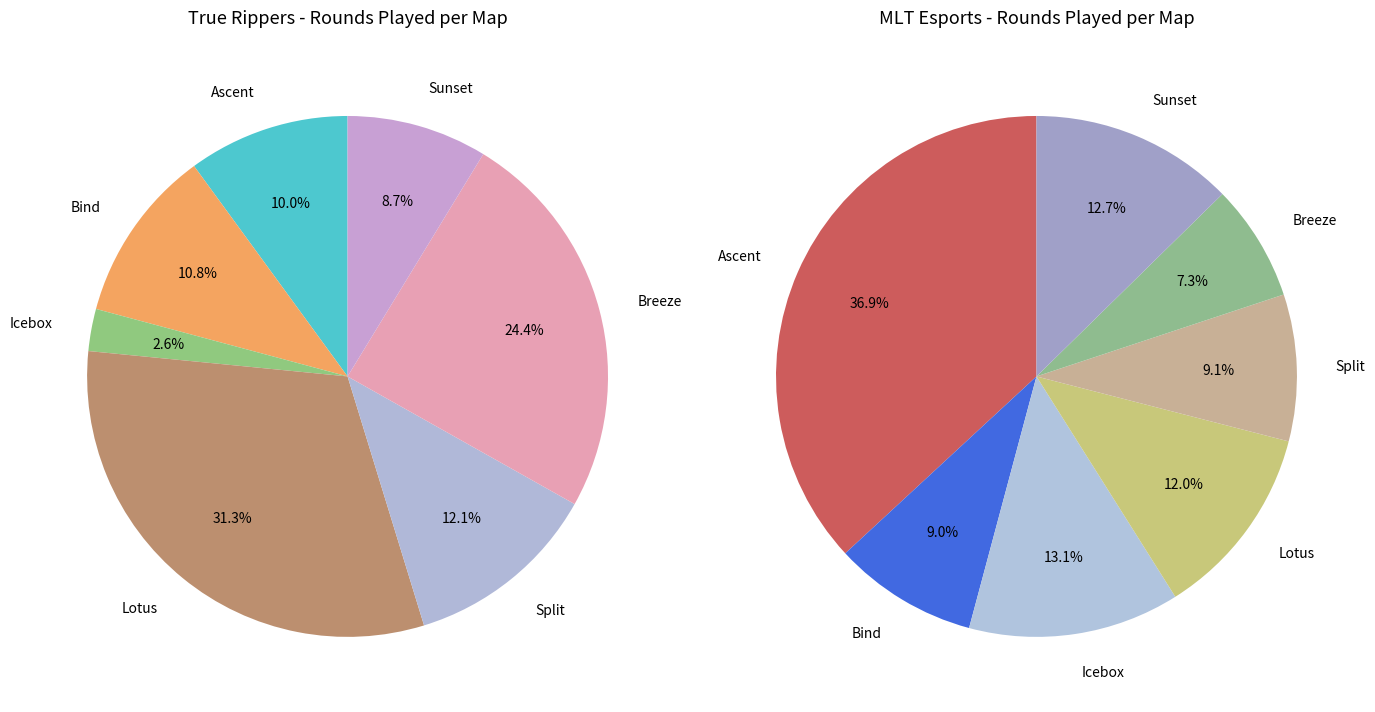

Which slice is the largest?

Lotus